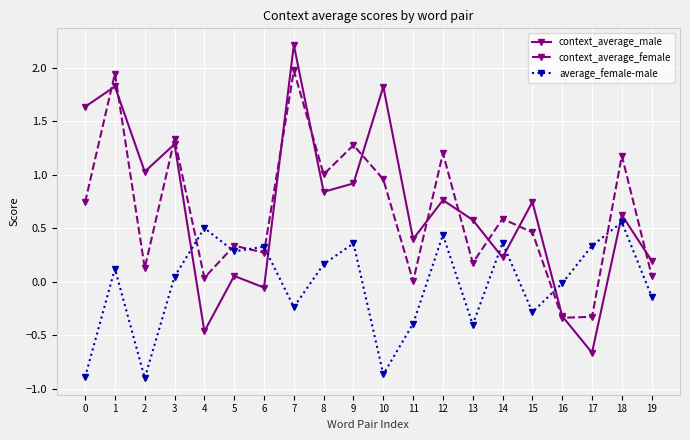

List the series in order of their peak value, highest first.

context_average_male, context_average_female, average_female-male